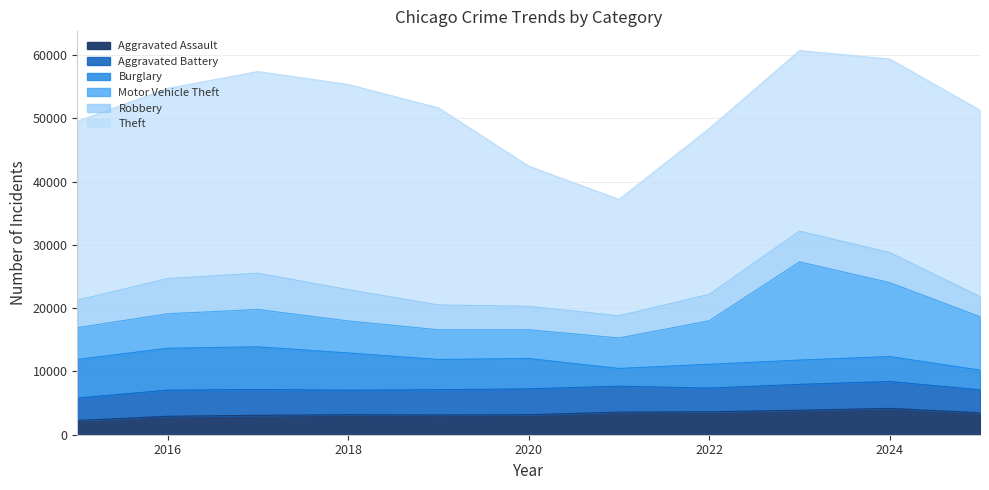

How many data points in Robbery are less than 4350?

5